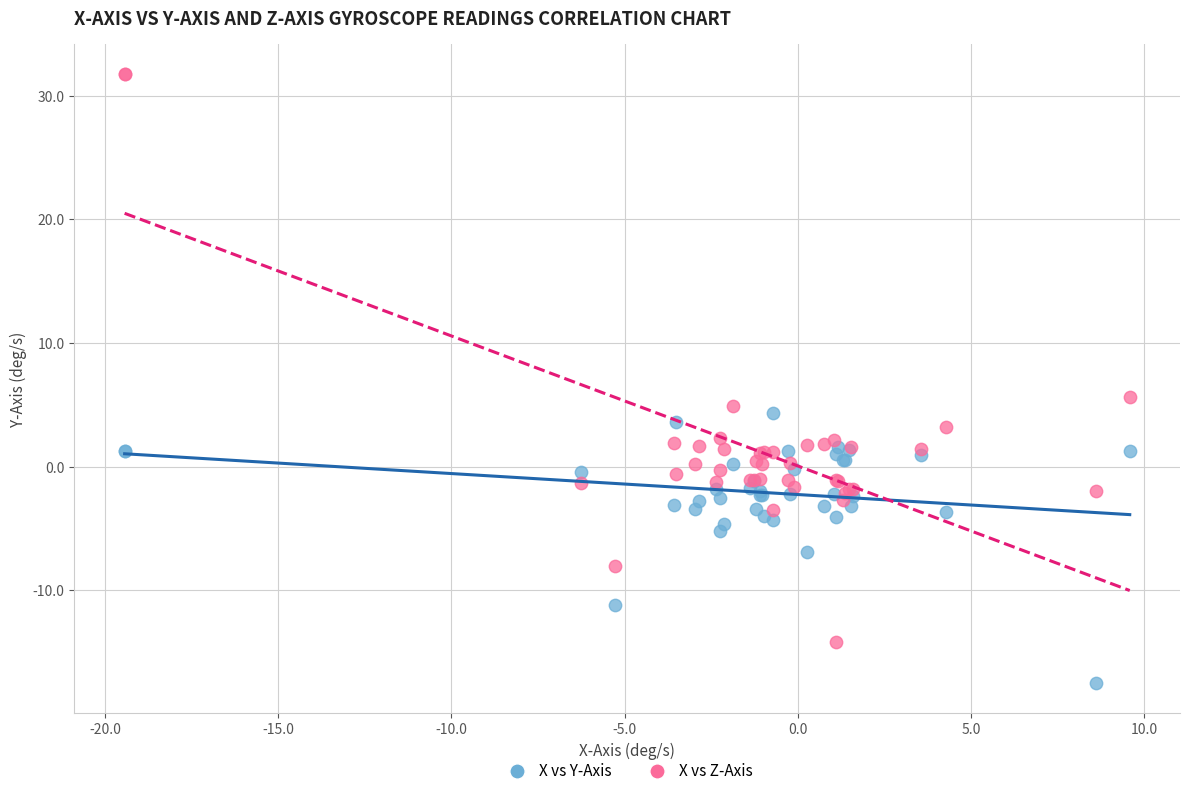

Across all series, what Y value is closest to 7?

5.6